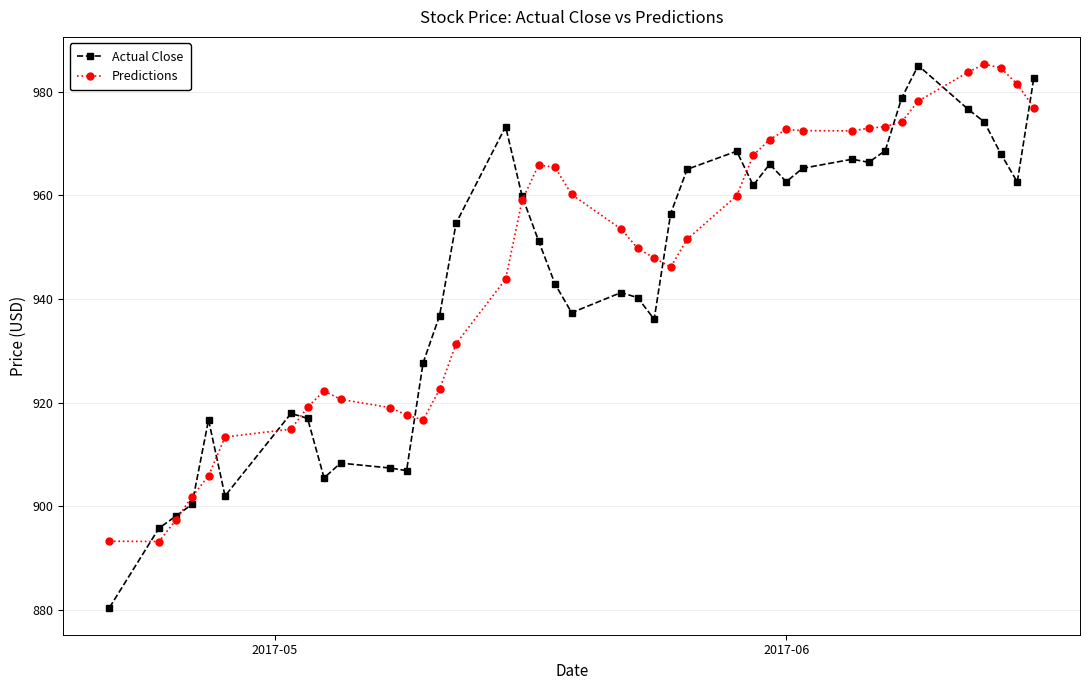

Which series has the widest spread of values?

Actual Close